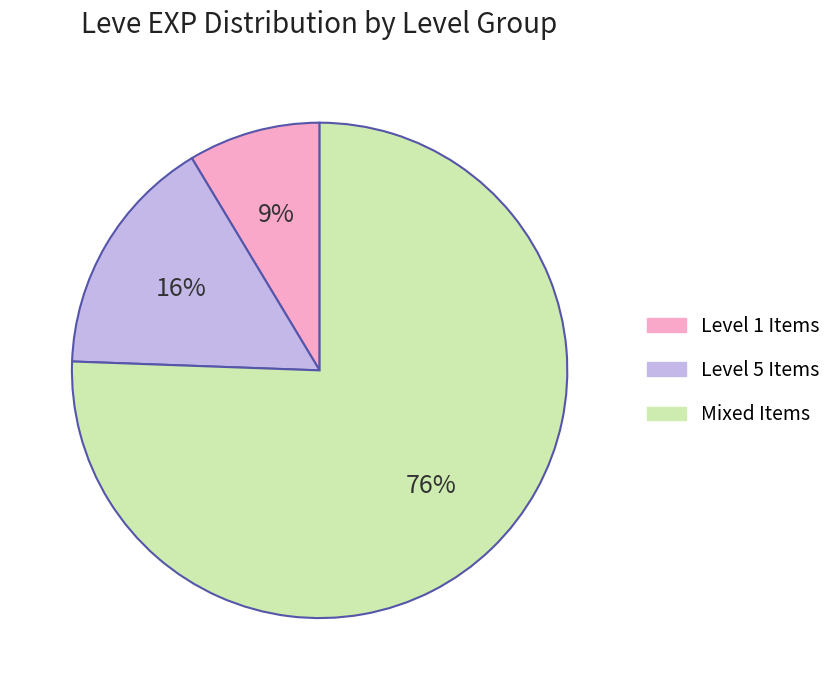

Is there a majority slice in this chart?

Yes